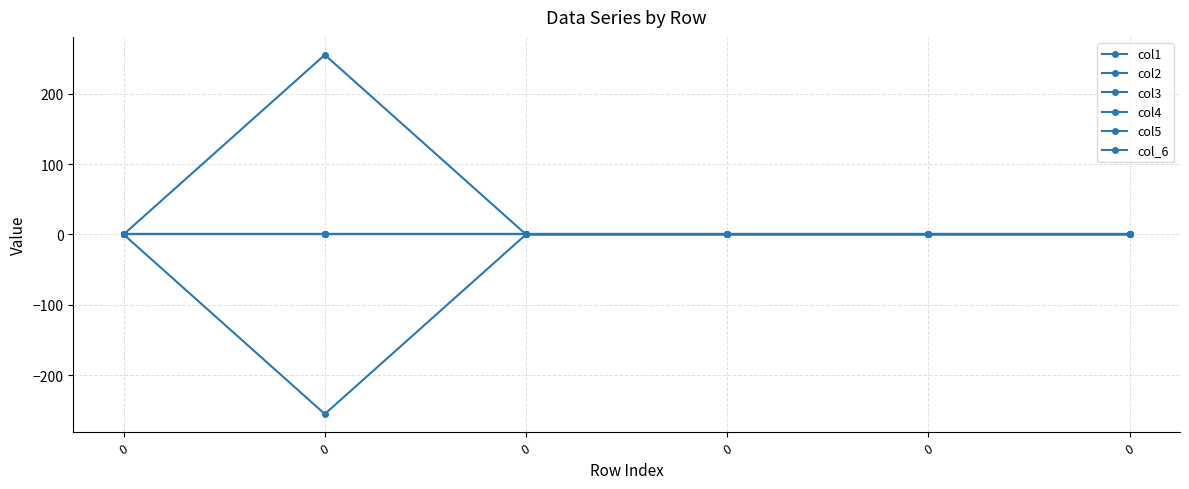

Is it true that col1 equals 0 at 0?

True